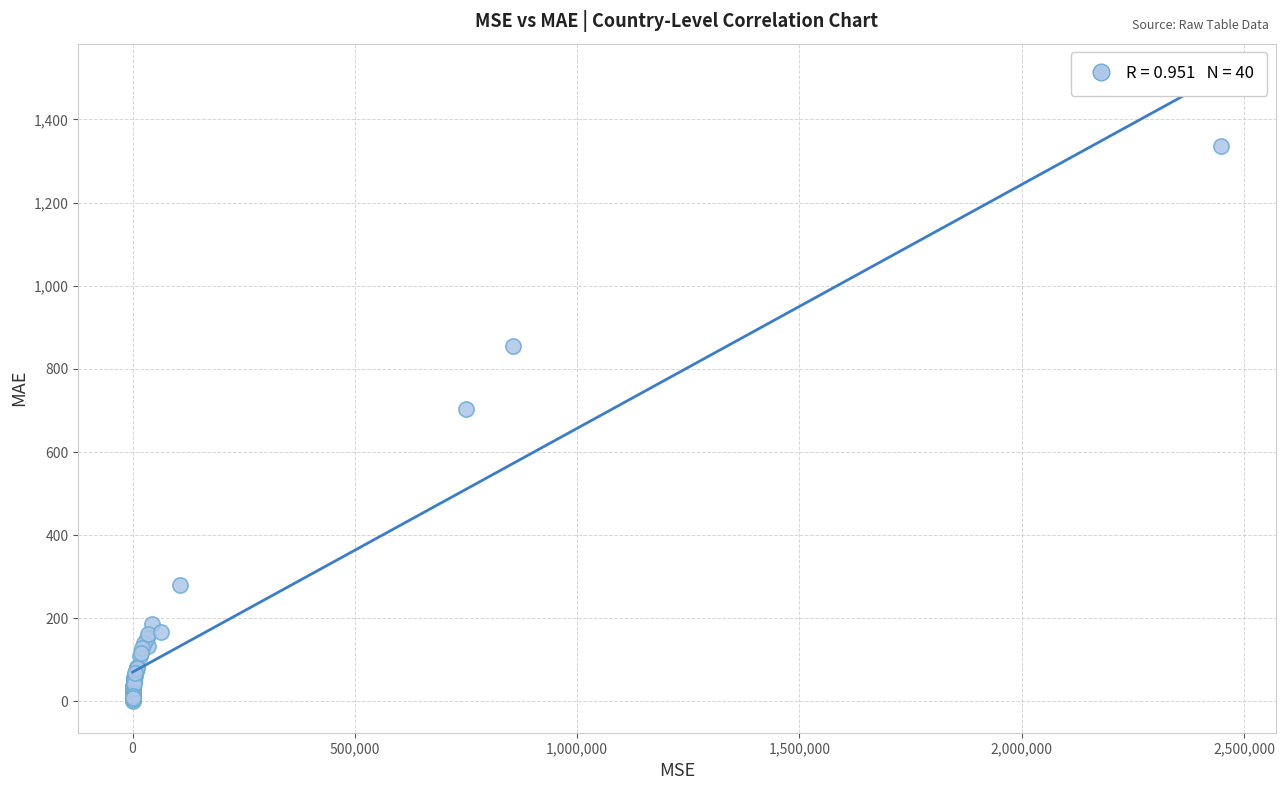

What Y value in the scatter plot is closest to 668?

703.1